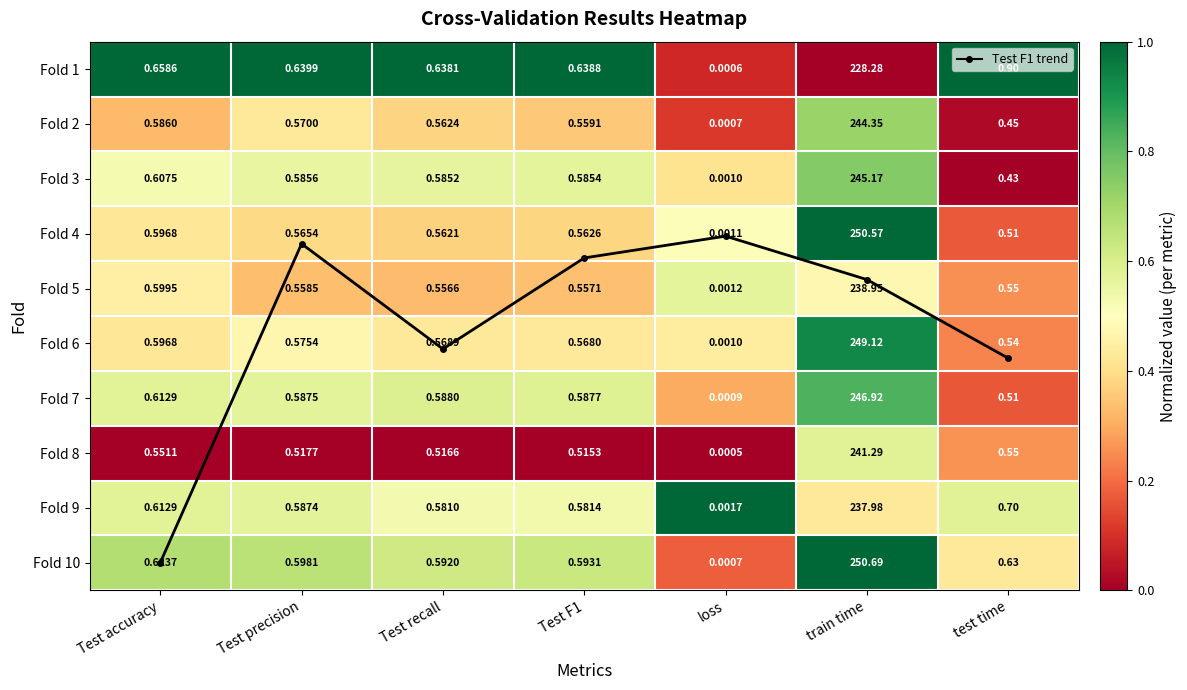

At which label is Fold 3 closest to 0?

test time